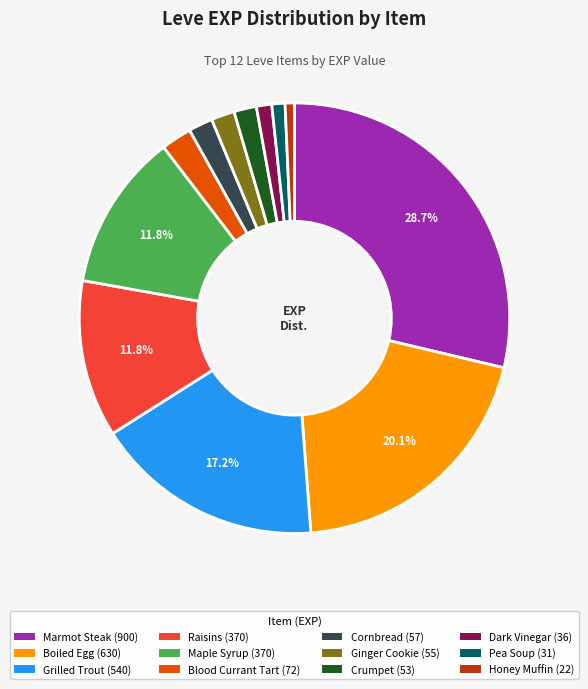

Is there any slice that represents more than half of the pie?

No